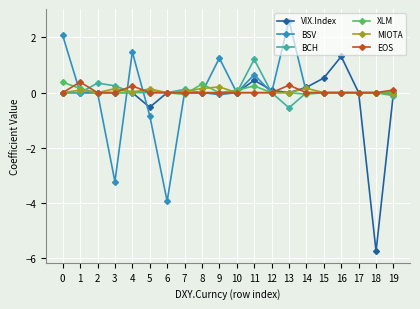

Is it true that BSV equals 2.6 at 1?

False